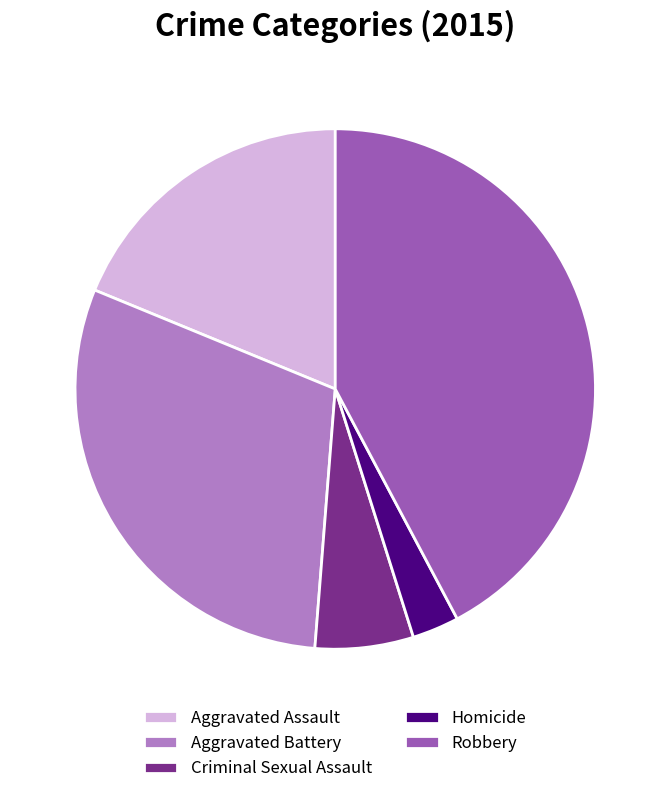

Does any single category account for the majority?

No